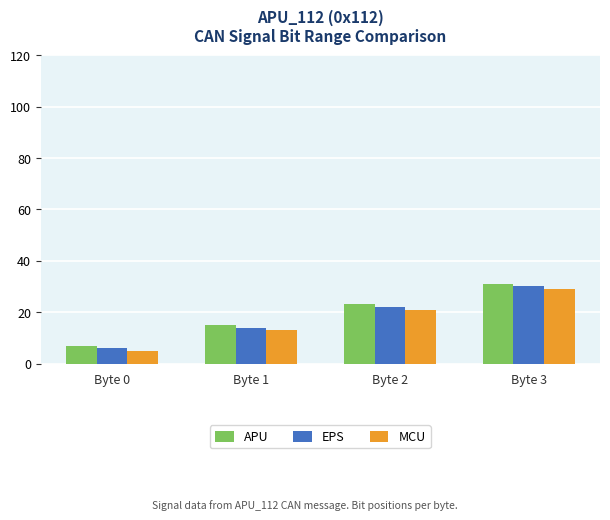

How many bars are there in total?

12